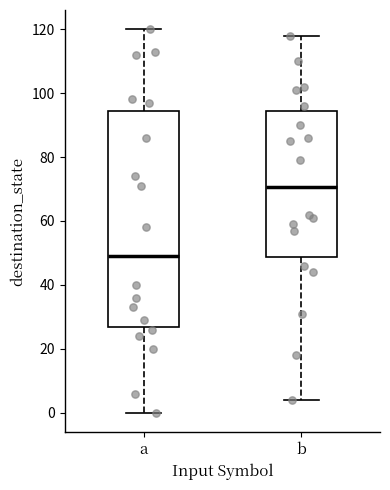

Reading left to right, transcribe this box plot: for each box, give where its median line is, the range the box spans, and where its two whiskers end, as read against the y-axis. The values are not printed on the chart, so give them approximately, as read against the axis.

a: median 50, box 26 to 94, whiskers 0 to 120
b: median 70, box 48 to 94, whiskers 4 to 118